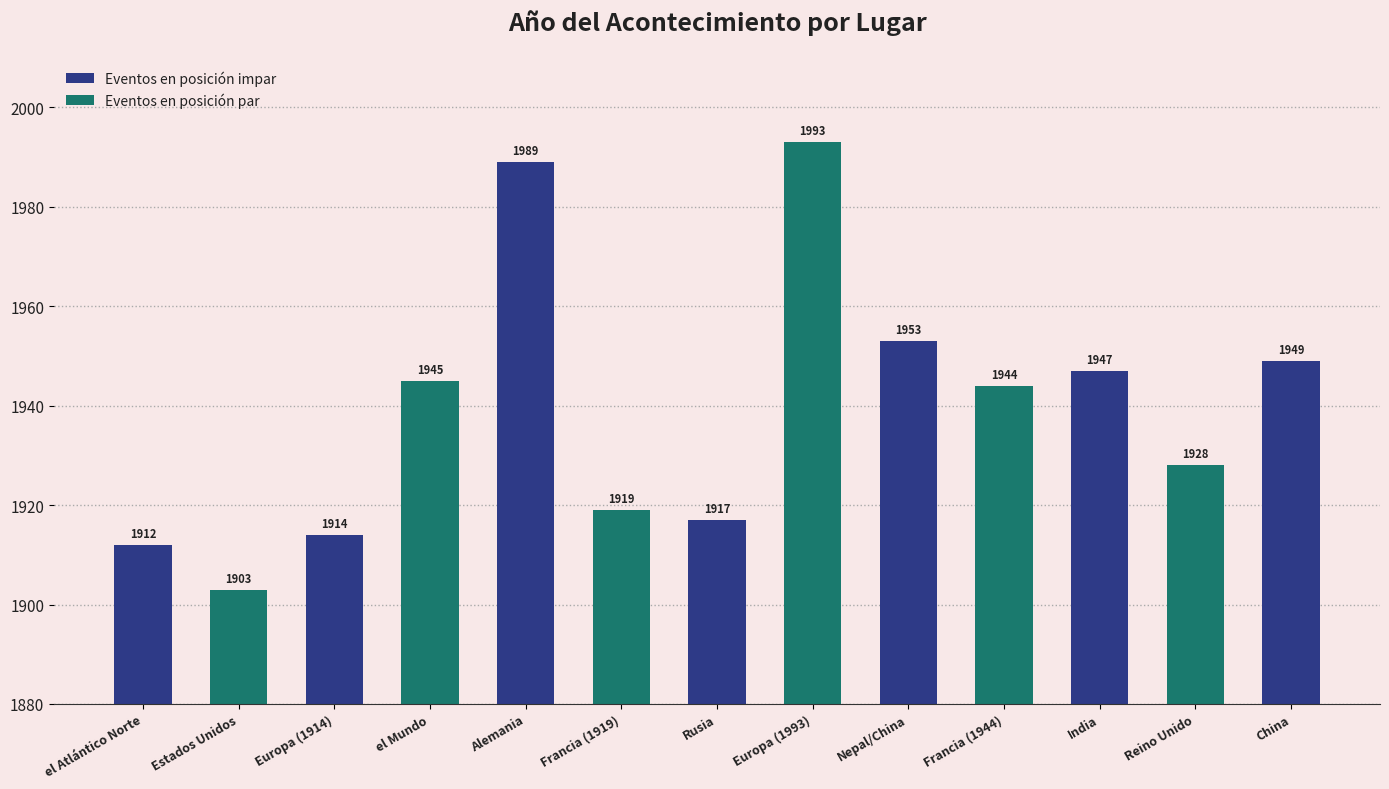

What is the change in value from India to China?

+2